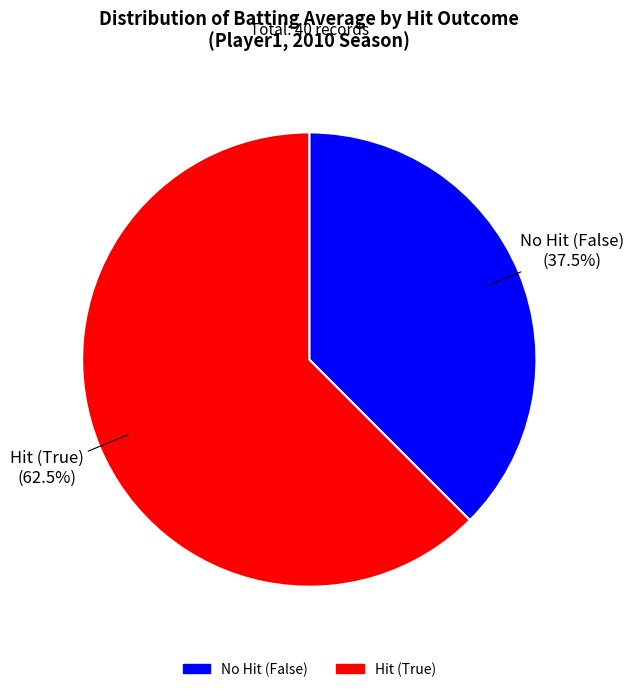

Does any single category account for the majority?

Yes